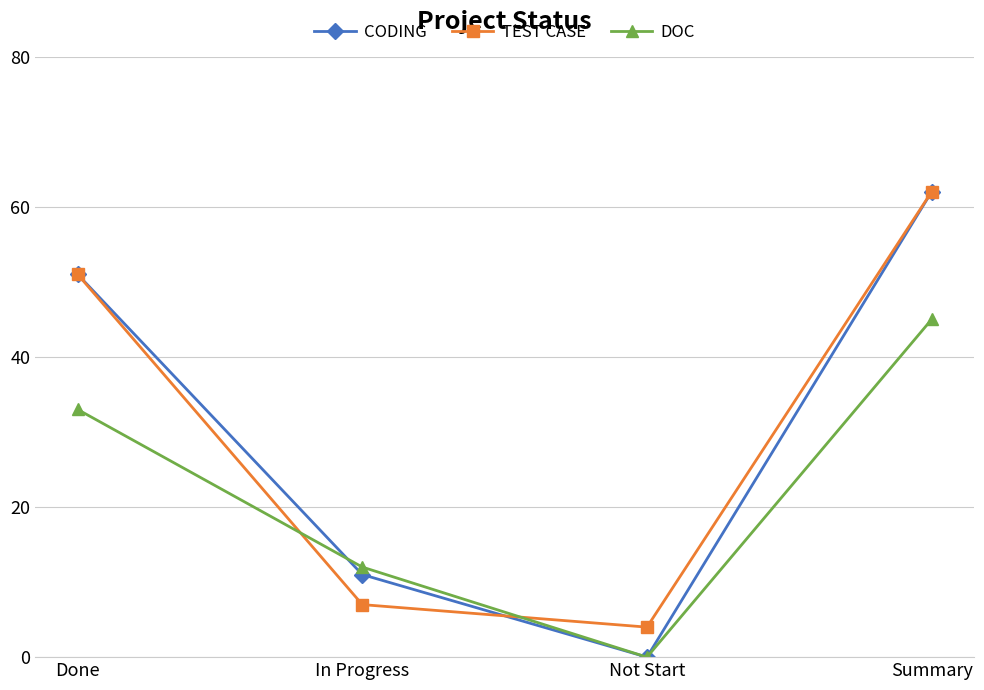

What is the difference between the maximum and minimum values in the DOC series?

45